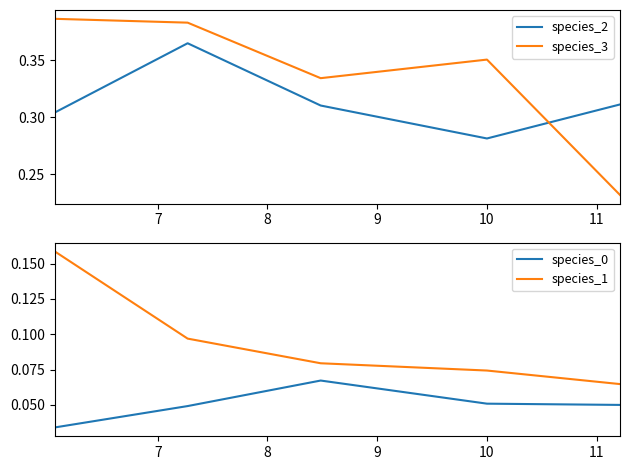

Which series ends up on top after the final intersection of species_2 and species_3?

species_2